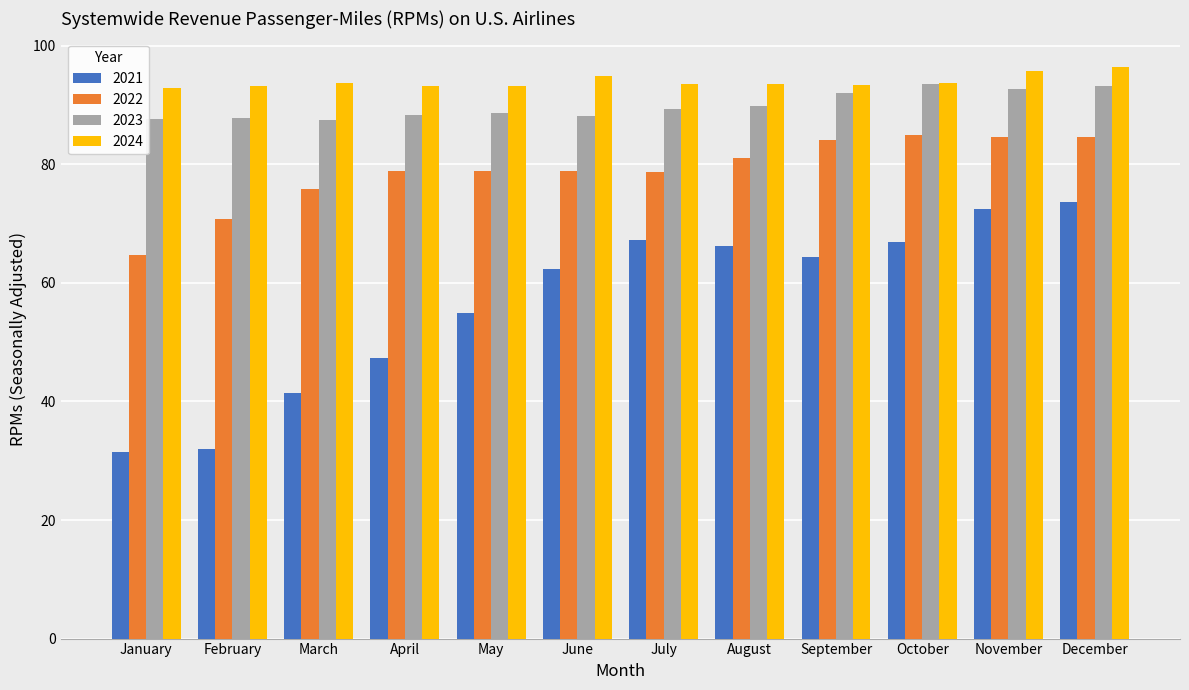

Rank the series at January from highest to lowest value.

2024, 2023, 2022, 2021